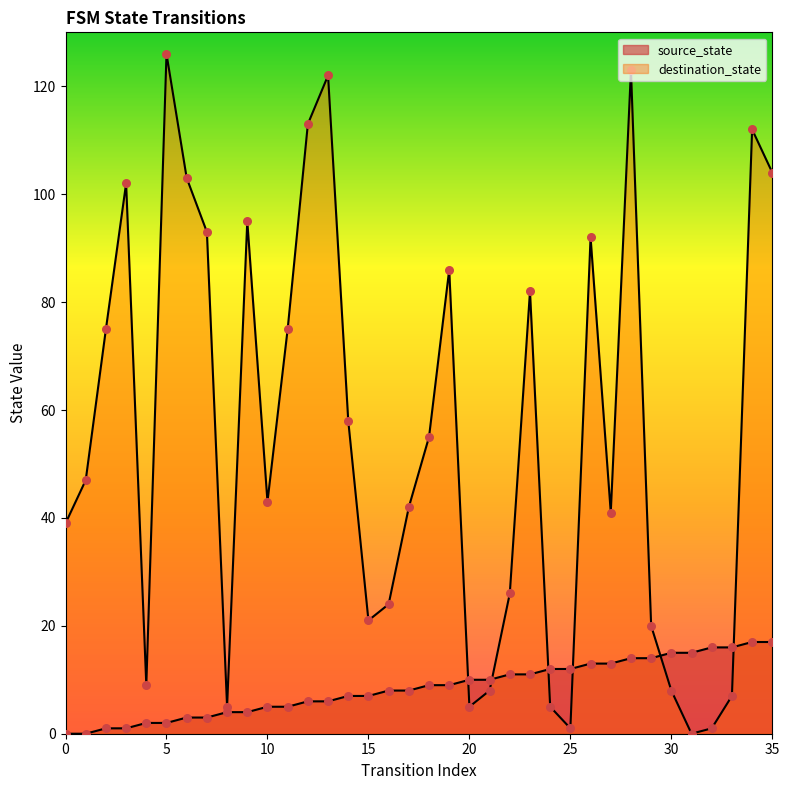

At how many categories does at least one series exceed 49?

17